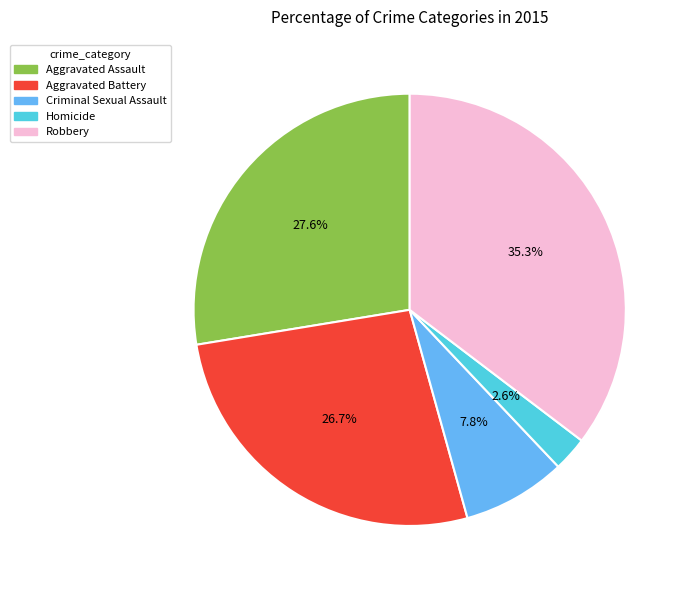

Is there any slice that represents more than half of the pie?

No